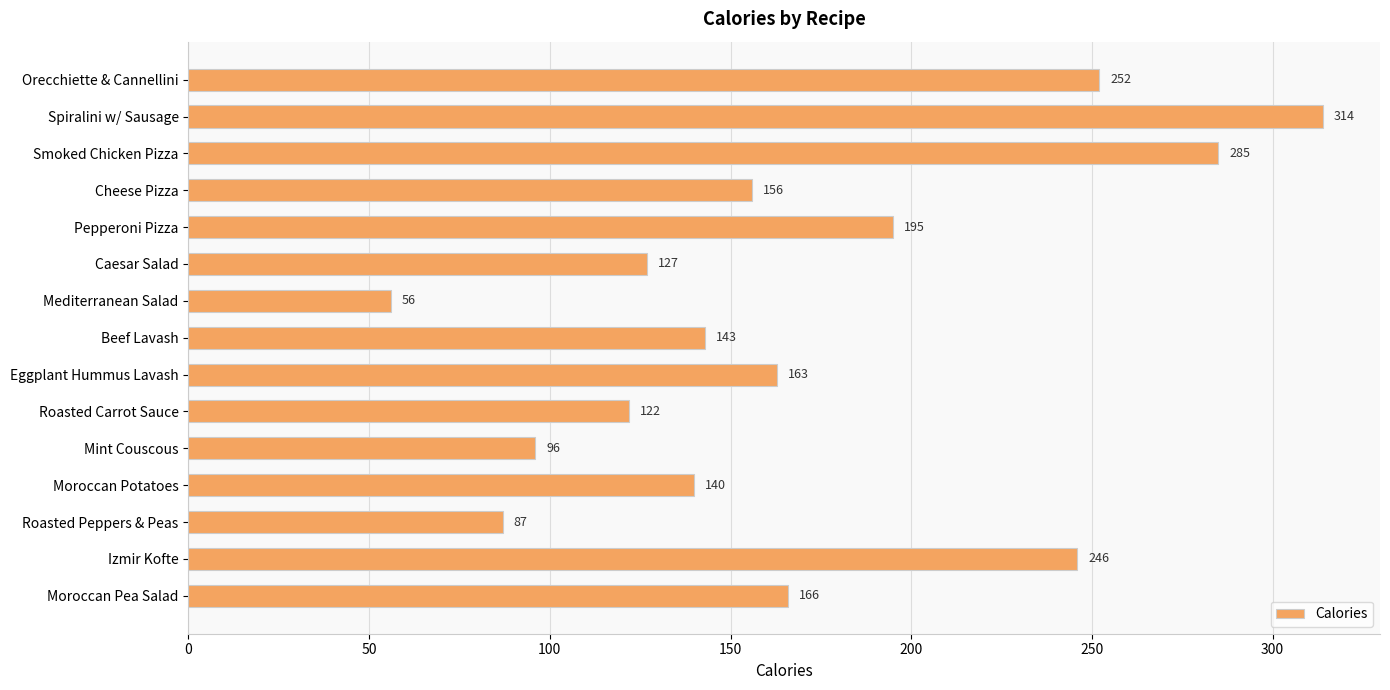

What is the greatest value displayed?

314